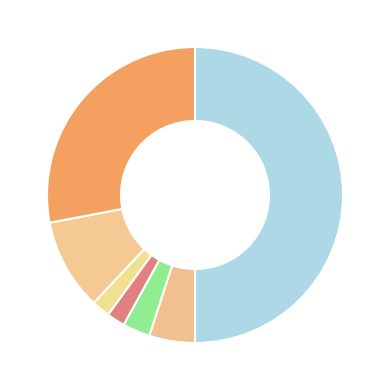

Count the number of slices in the pie.

7